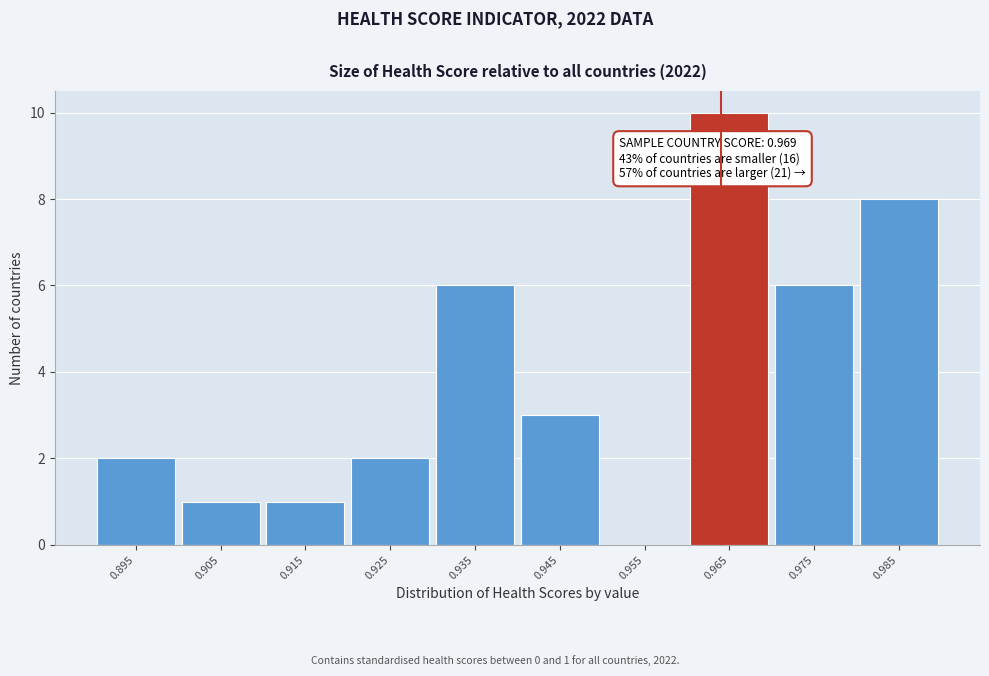

Reading right to left, transcribe all the data shown in this chart.

0.985=8	0.975=6	0.965=10	0.955=0	0.945=3	0.935=6	0.925=2	0.915=1	0.905=1	0.895=2